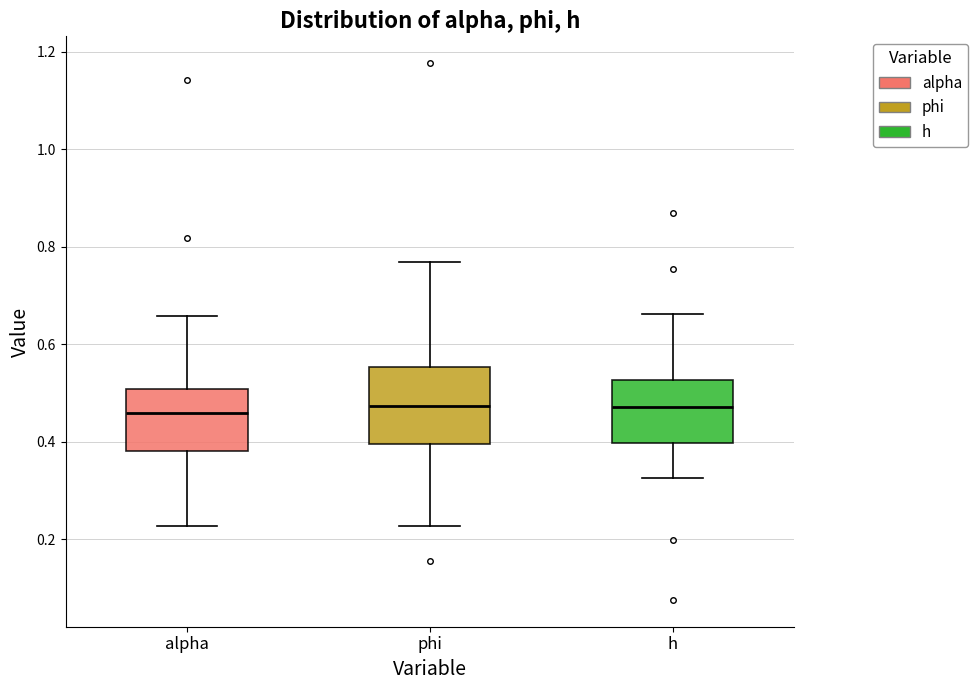

Which box is the tallest, from its lower edge to its upper edge?

phi